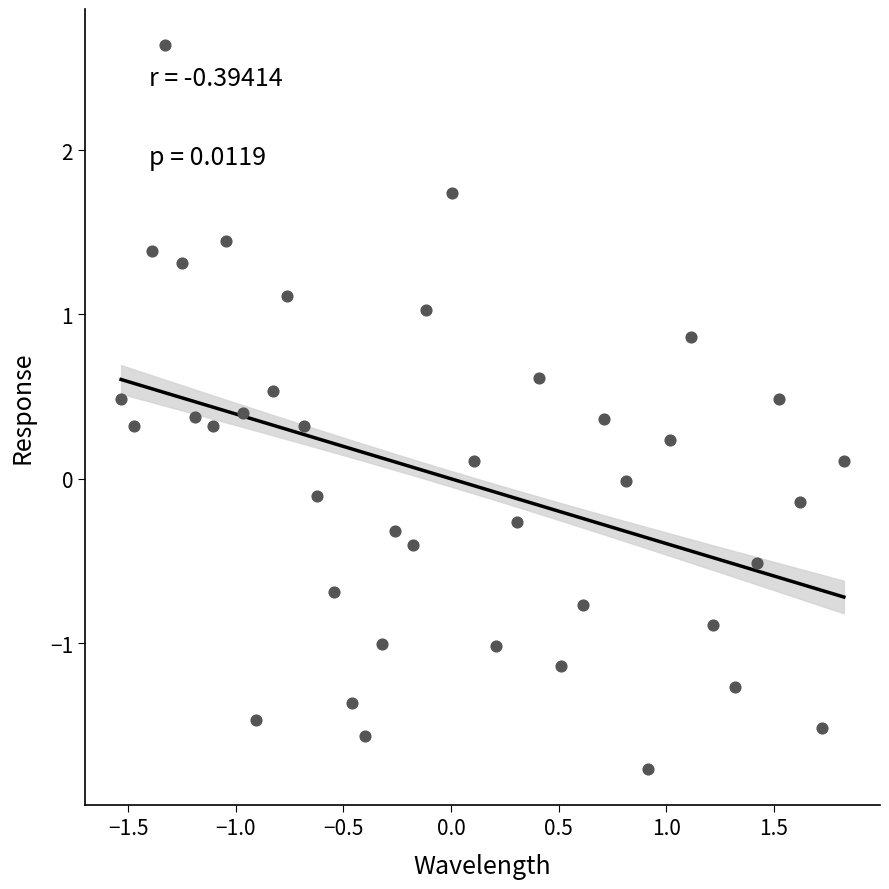

What is the range of Y values (max minus min)?

4.4